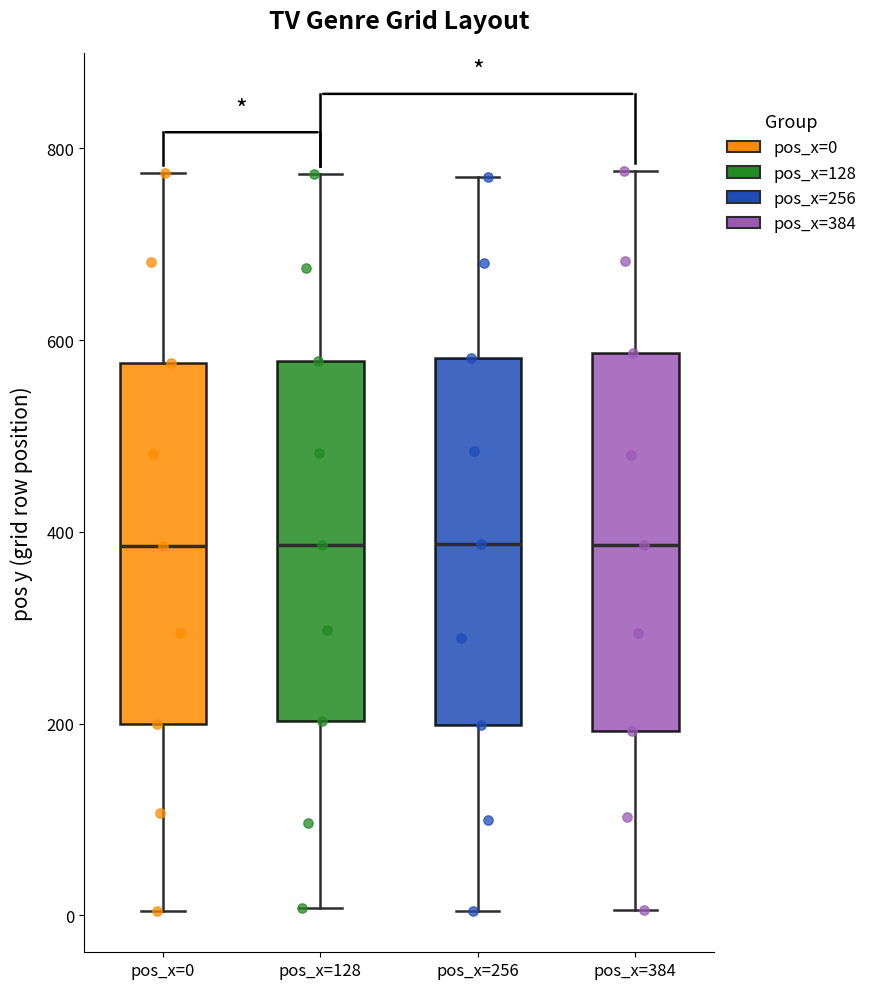

Reading left to right, transcribe this box plot: for each box, give where its median line is, the range the box spans, and where its two whiskers end, as read against the y-axis. The values are not printed on the chart, so give them approximately, as read against the axis.

pos_x=0: median 380, box 200 to 580, whiskers 0 to 780
pos_x=128: median 380, box 200 to 580, whiskers 0 to 780
pos_x=256: median 380, box 200 to 580, whiskers 0 to 780
pos_x=384: median 380, box 200 to 580, whiskers 0 to 780